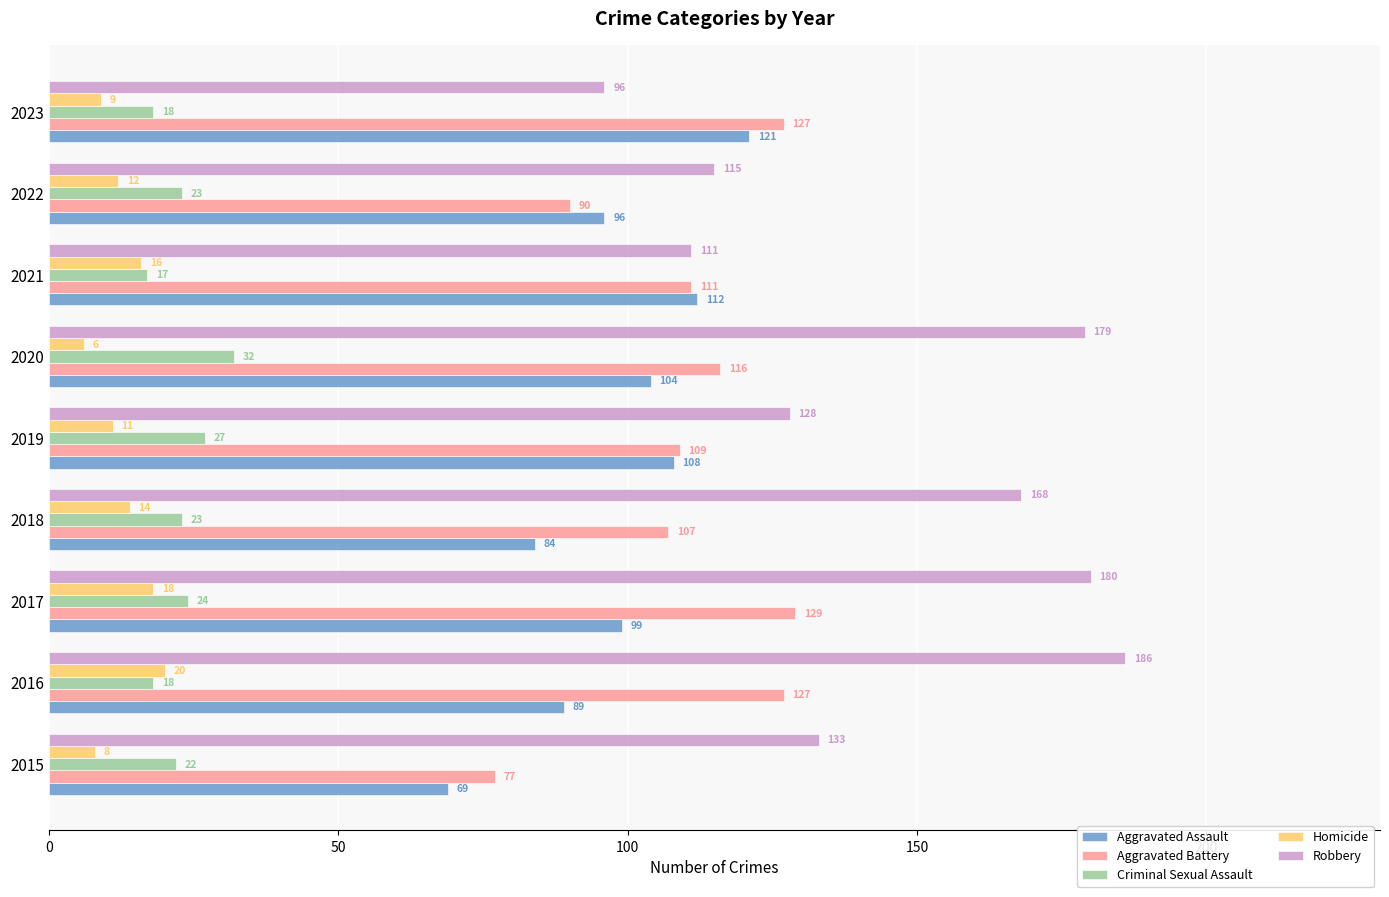

What is the average value of the Aggravated Assault series?

98